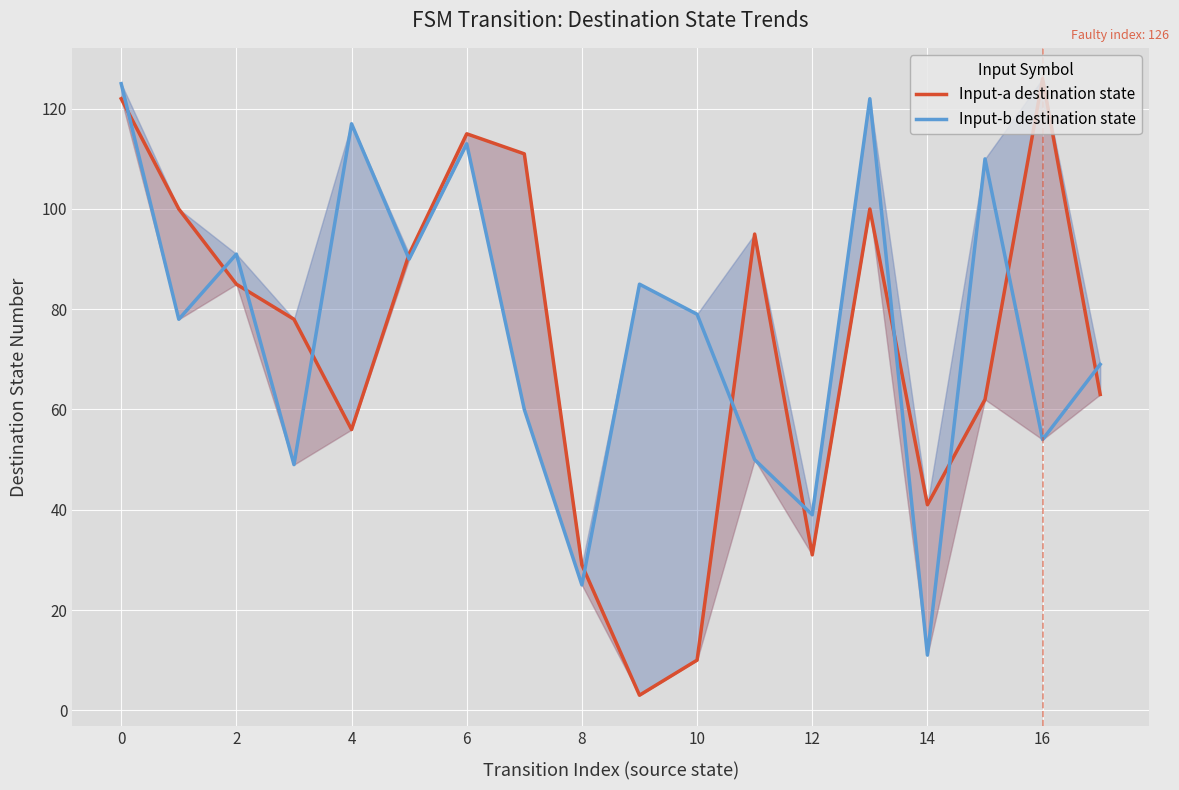

How many categories are shown in the chart?

18